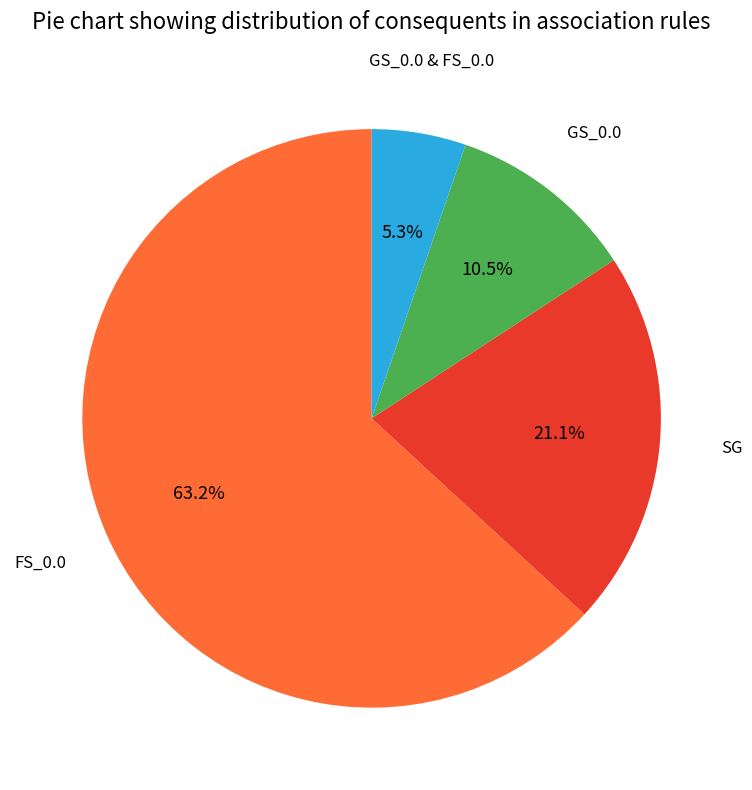

What is the ratio of the value at SG to the value at GS_0.0?

2.0